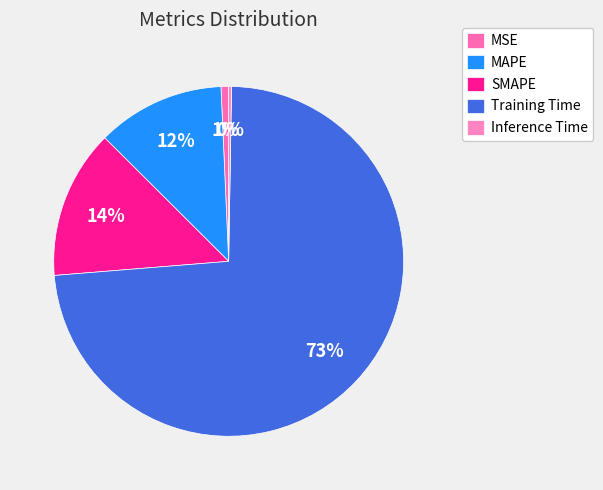

How many segments does this pie chart have?

5